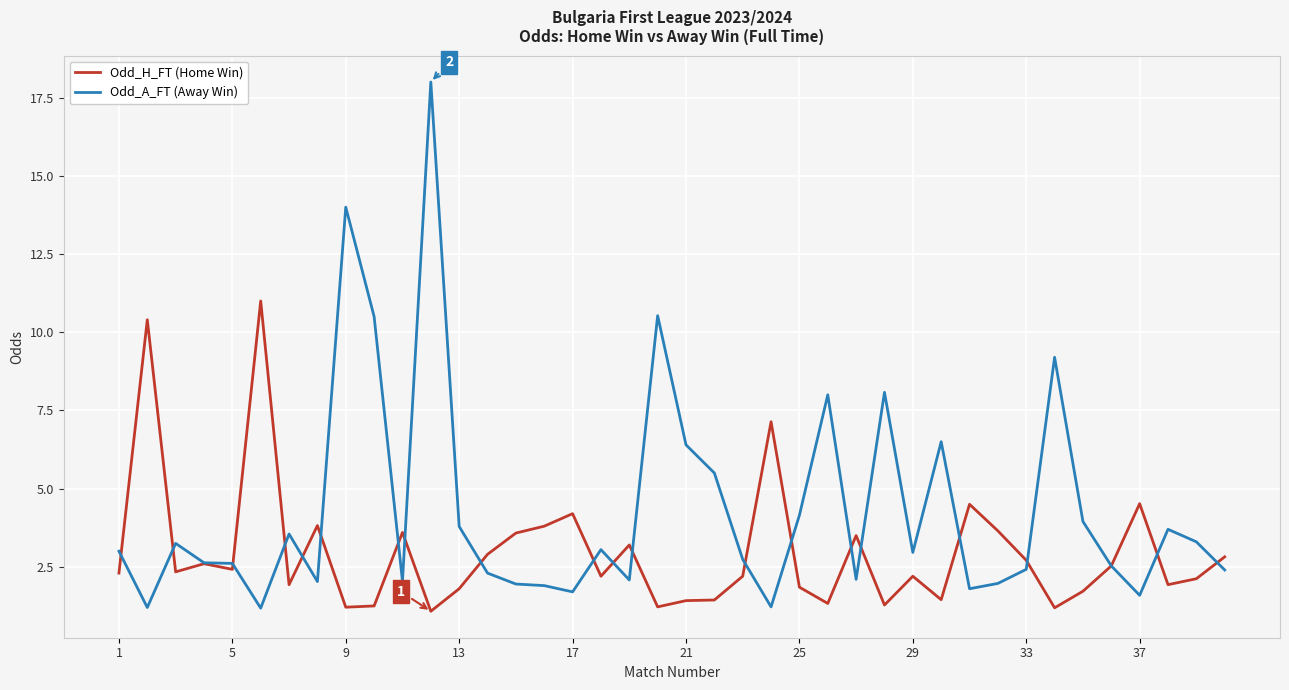

Which series has the largest range (max minus min)?

Odd_A_FT (Away Win)